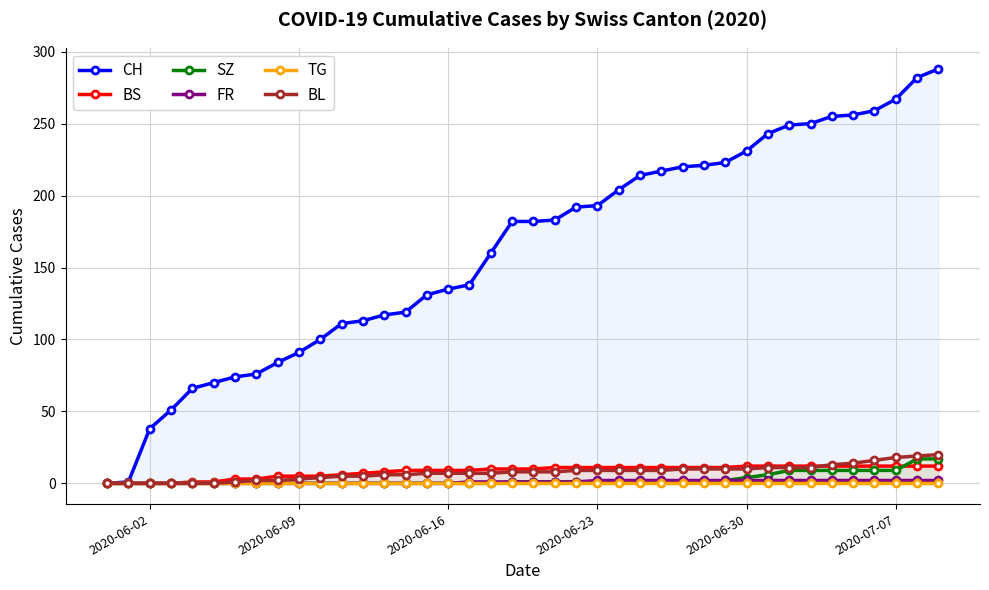

What is the highest value of the BS series?

12